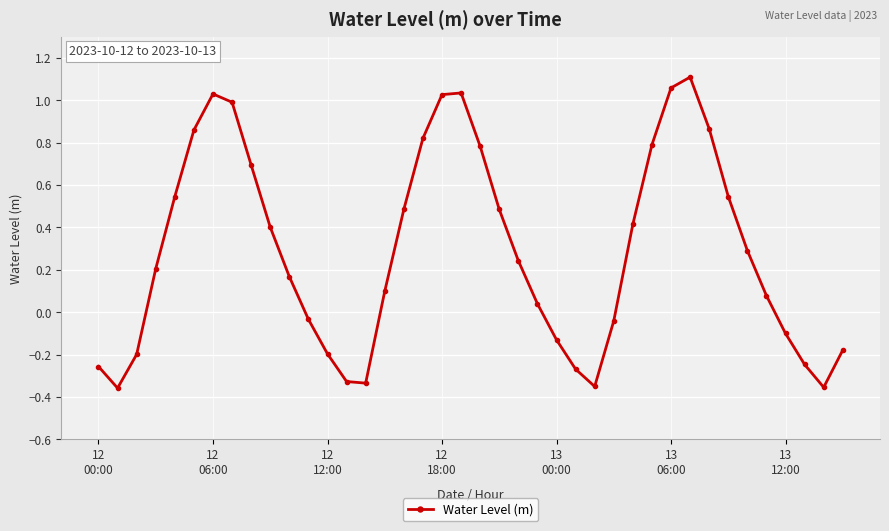

How many points are lower than both their immediate neighbors (excluding endpoints)?

4